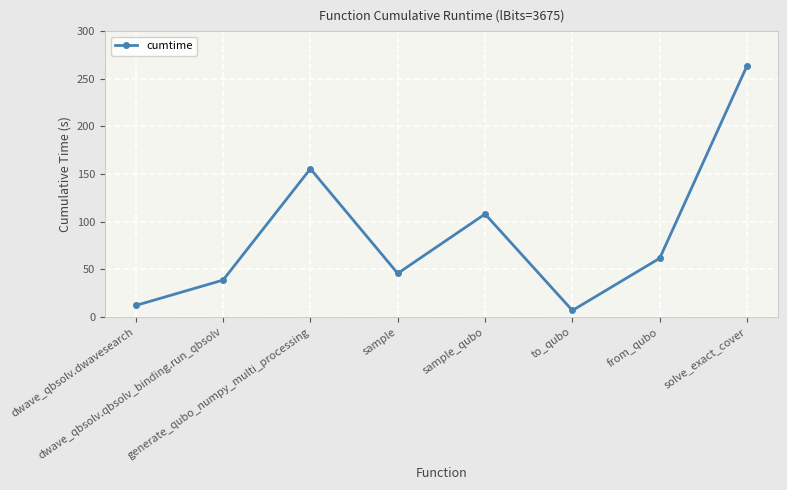

Does the chart display data point markers on the line(s)?

Yes